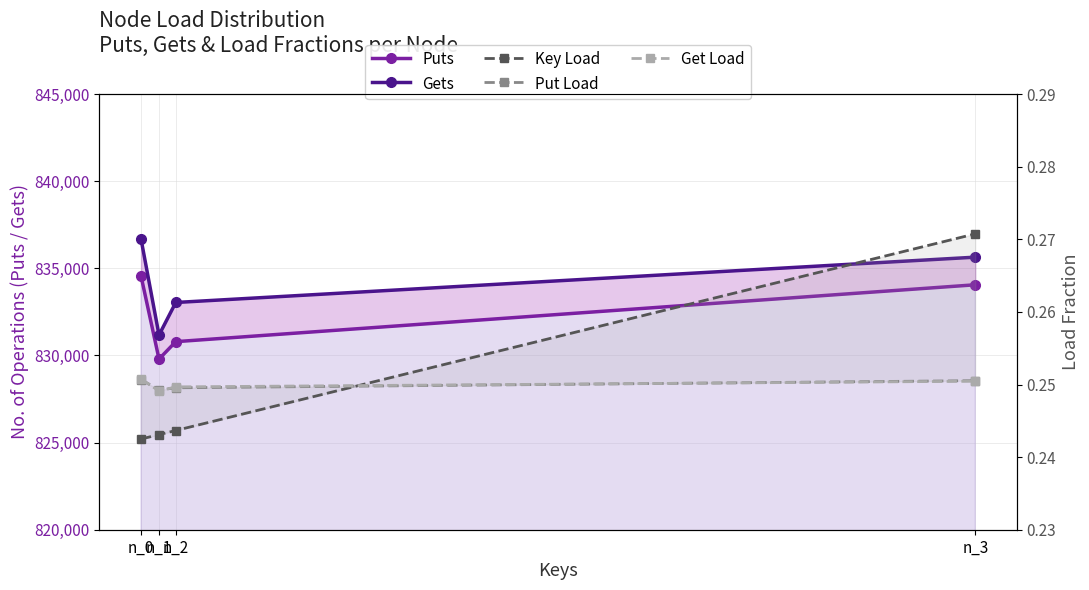

True or false: Key Load and Gets cross at least once.

False